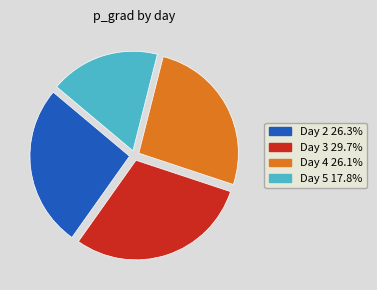

Is there any slice that represents more than half of the pie?

No